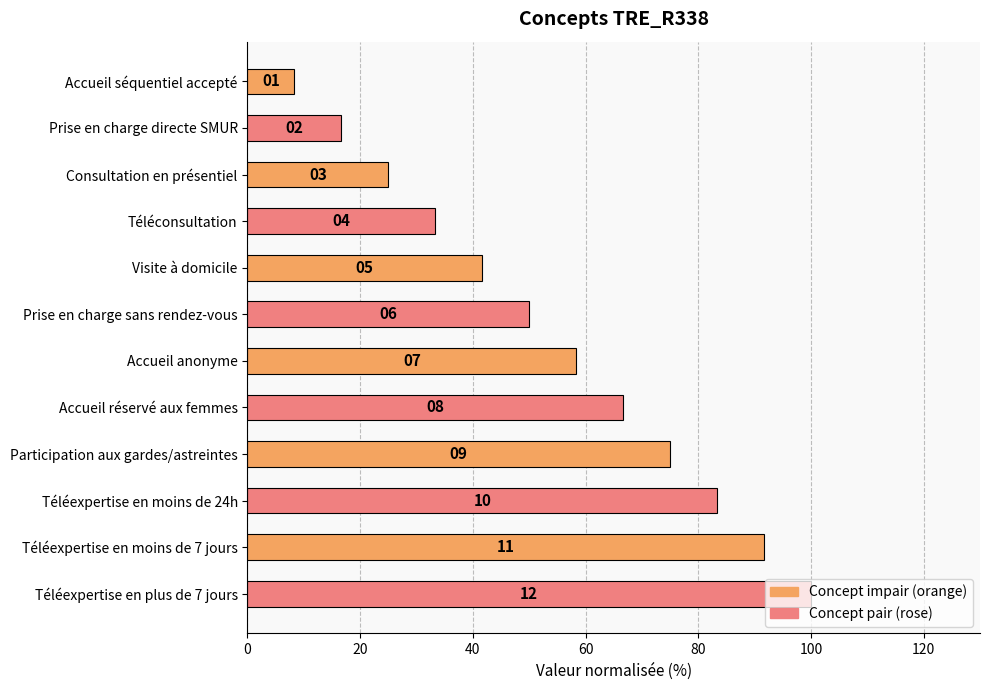

Does the chart contain any negative values?

No